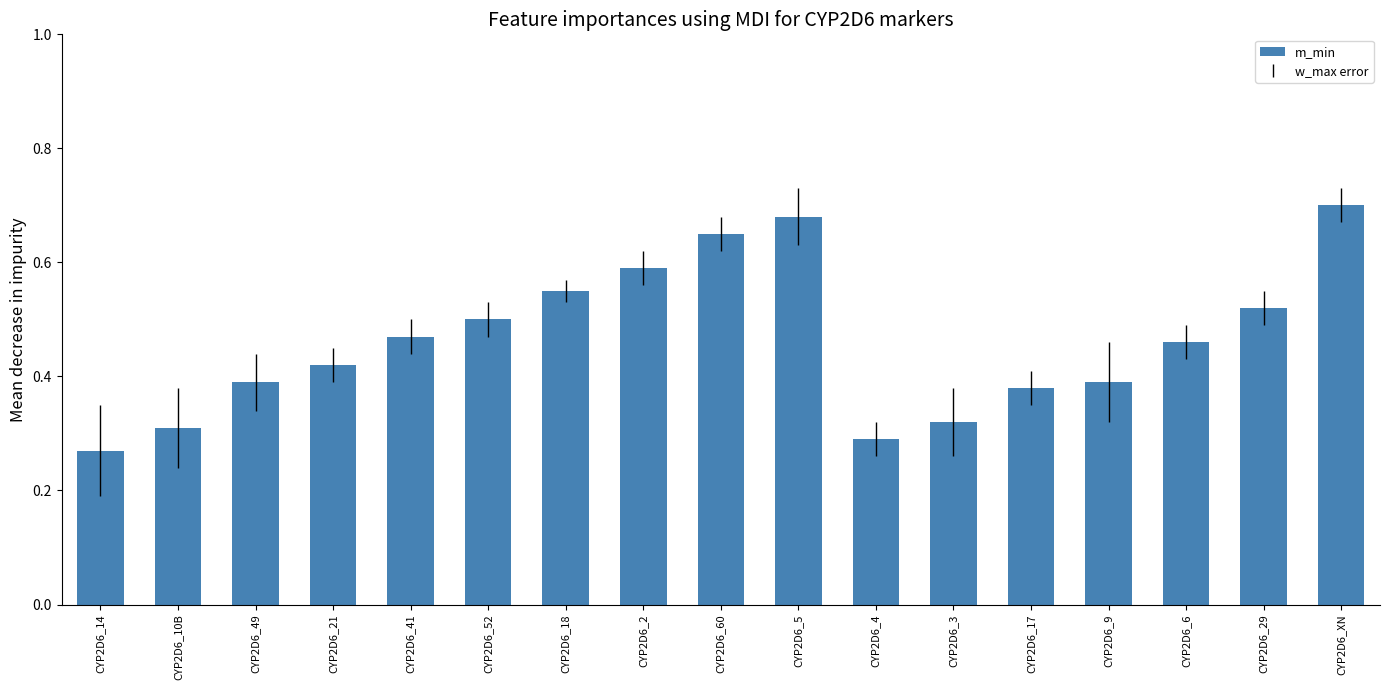

What is the sum of the values at CYP2D6_60 and CYP2D6_XN?

1.4